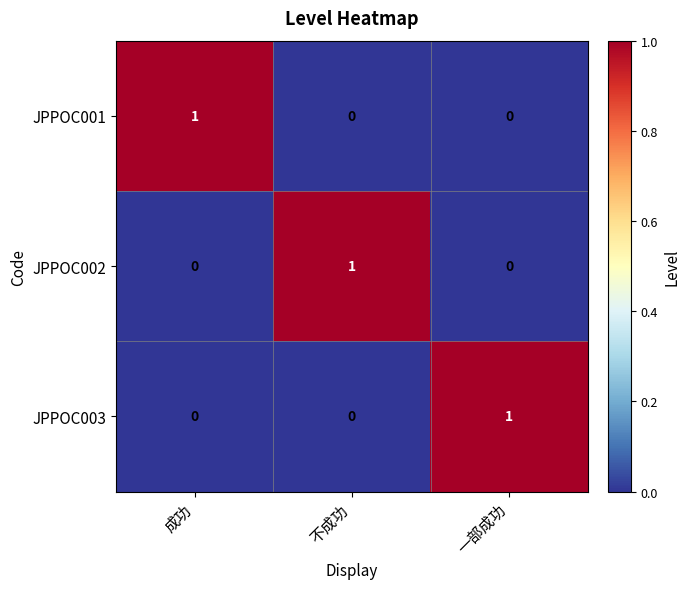

True or false: JPPOC003 has a value of 0 at 不成功.

True